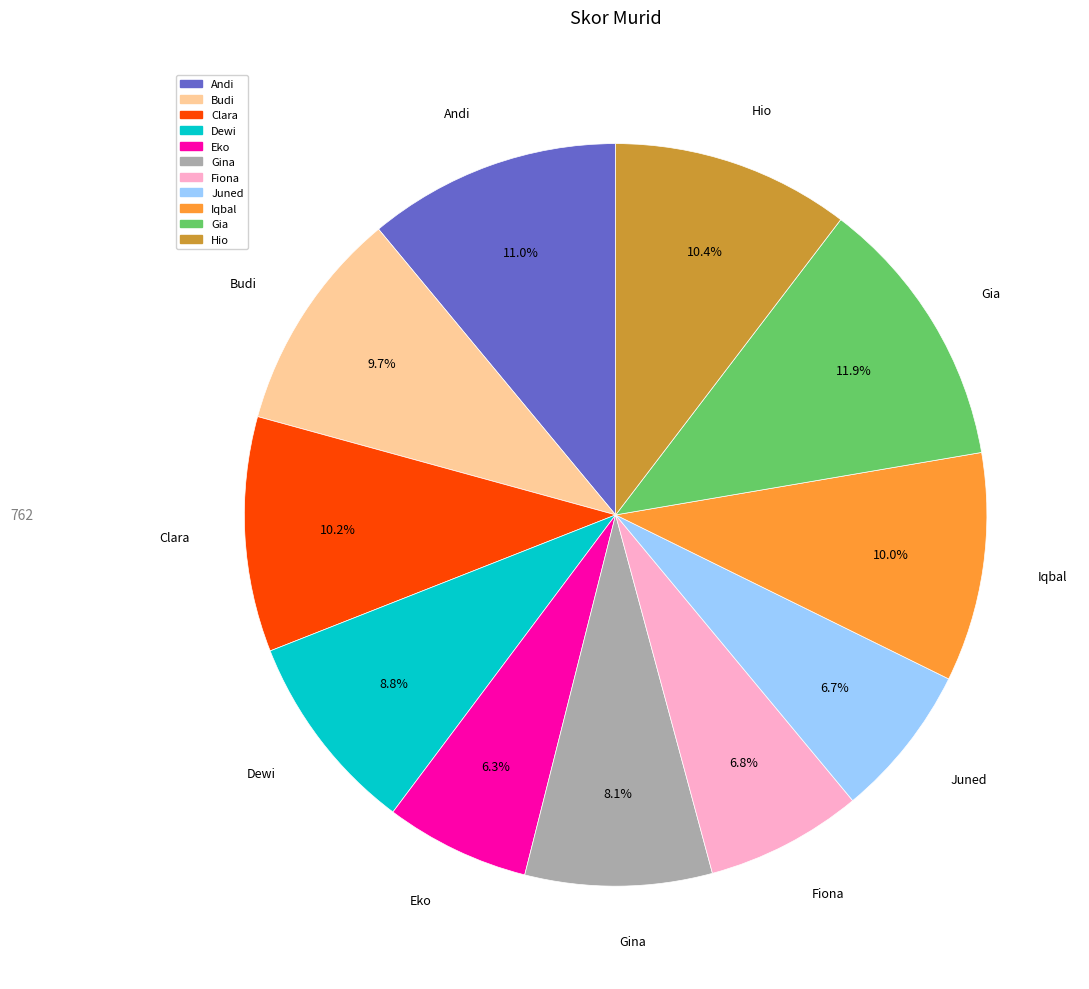

Between Juned and Hio, which is larger?

Hio